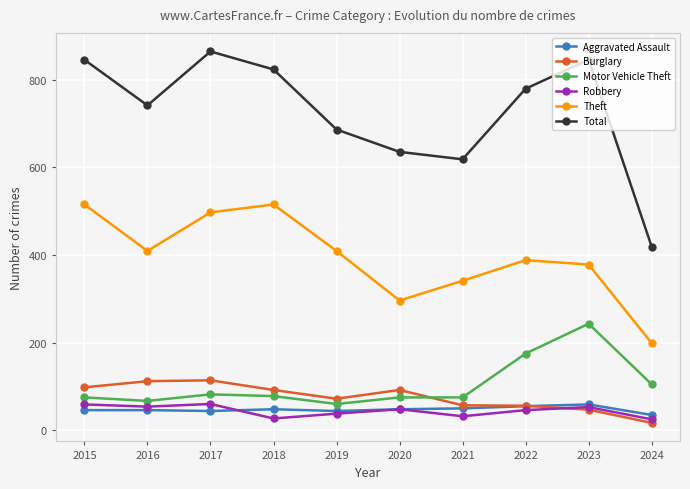

Which category has the lowest value in the Total series?

2024